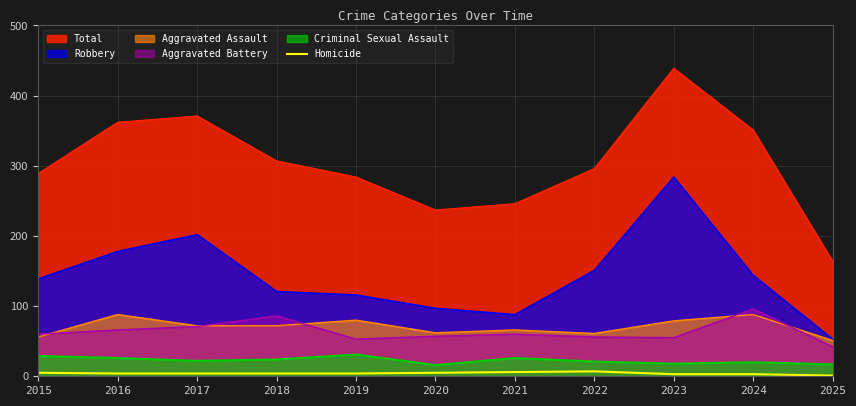

Which series has the widest spread of values?

Total